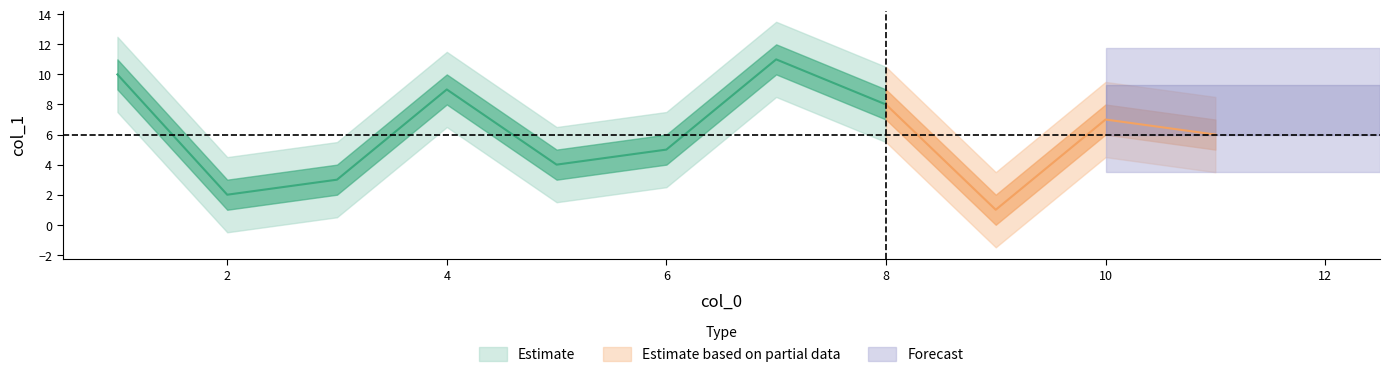

Is it true that the value at 7 is 14?

False